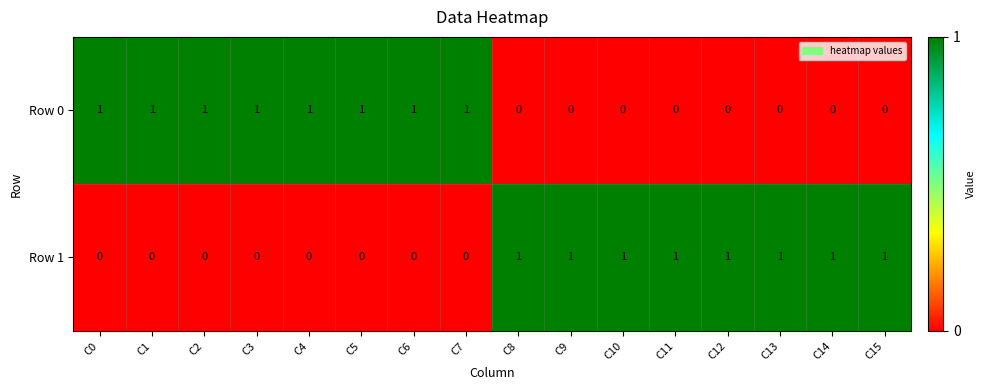

How many Row 0 values are between 0 and 1?

16